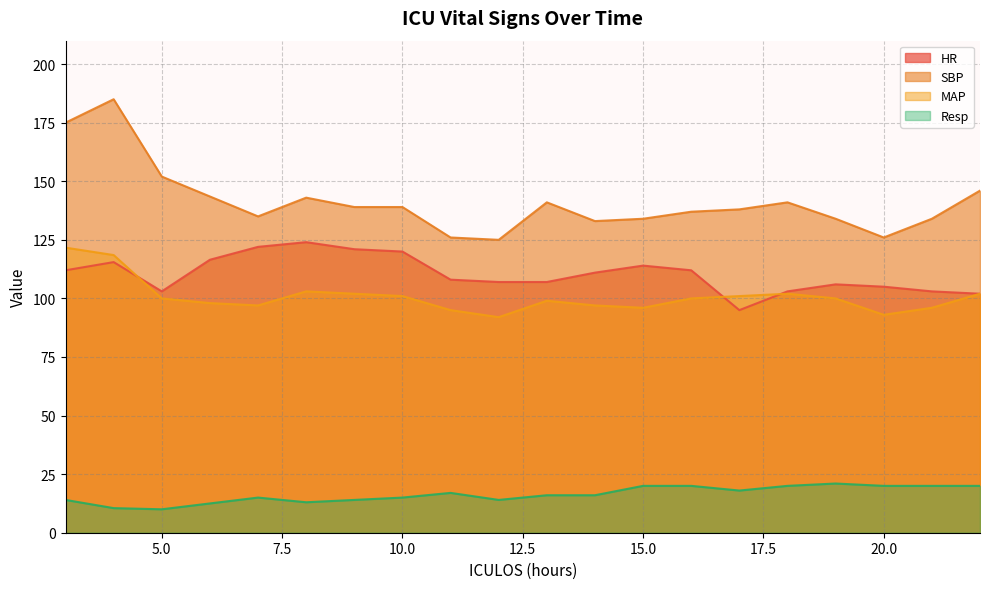

True or false: SBP and HR intersect in this chart.

False